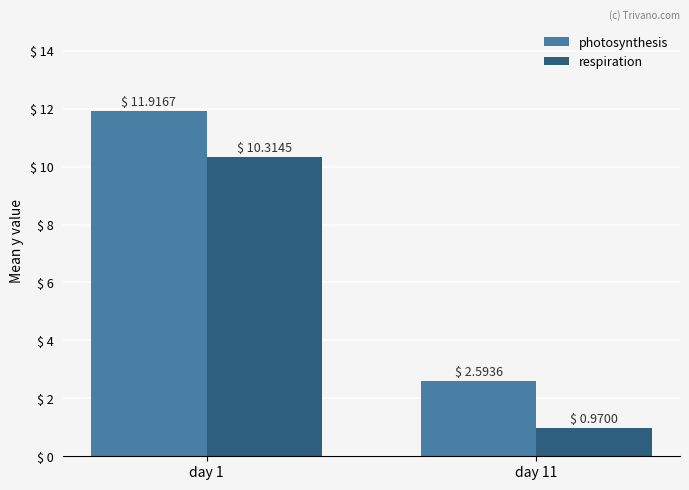

At which label does photosynthesis reach its minimum?

day 11